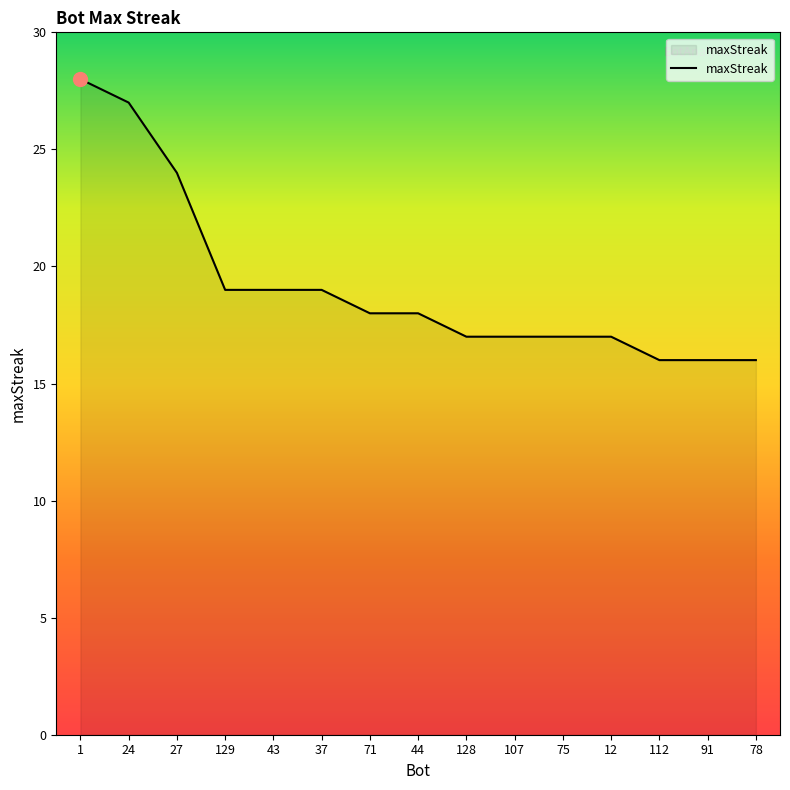

What is the average value?

19